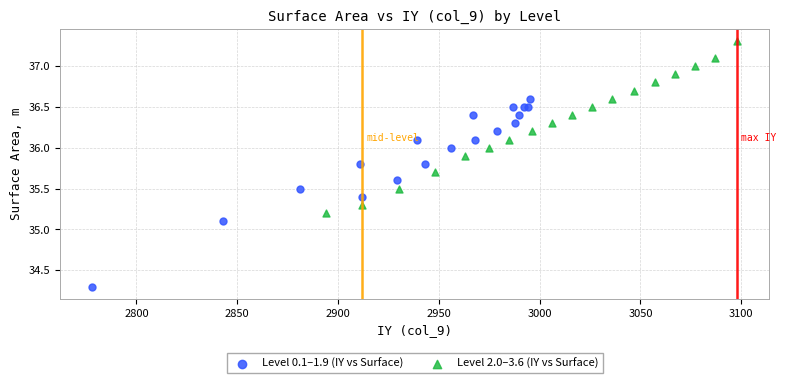

Which series reaches the maximum Y coordinate?

Level 2.0–3.6 (IY vs Surface)